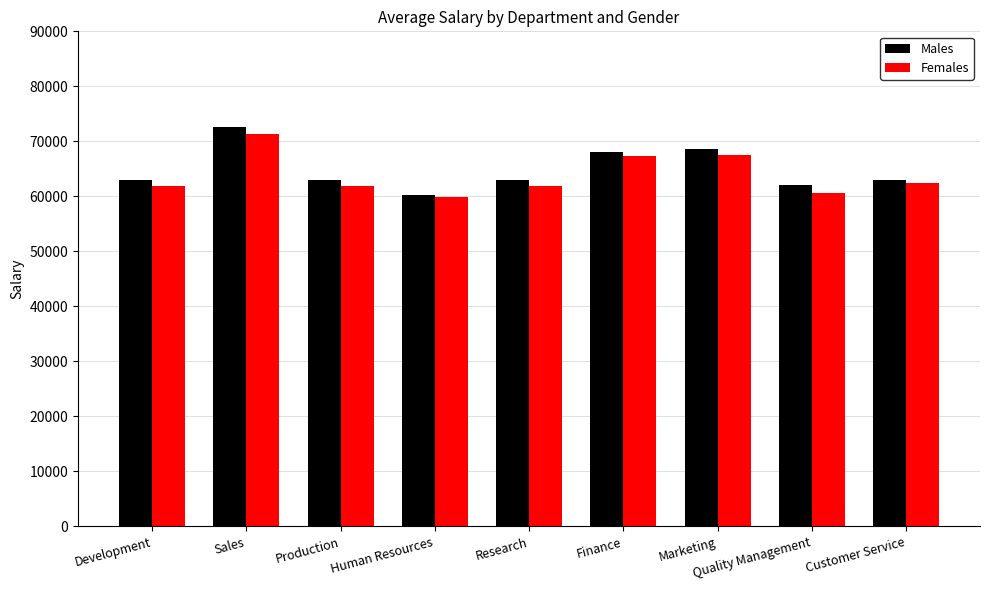

How many groups of bars are there?

9